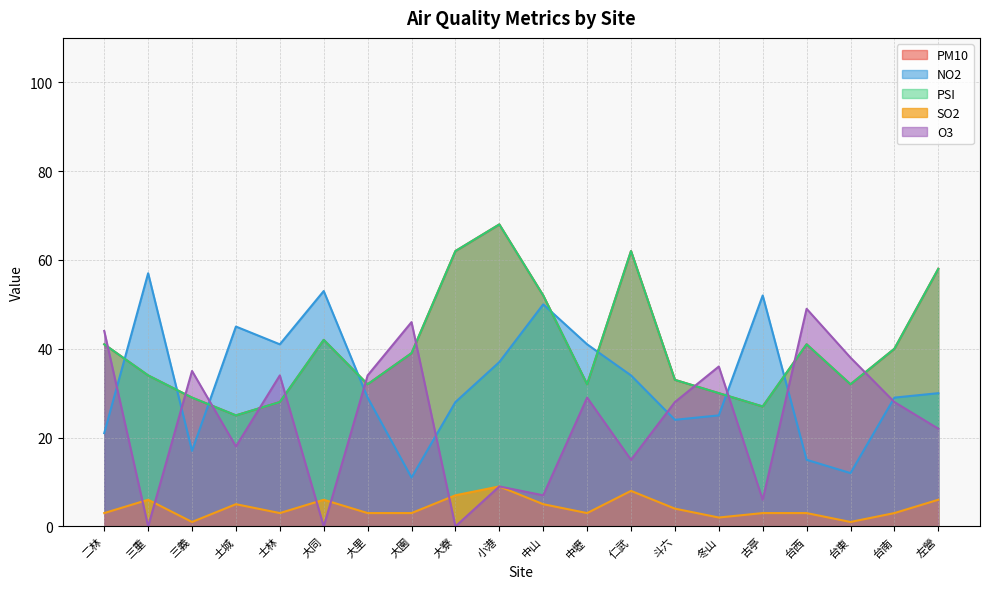

True or false: PM10 has more than 2 interior local peaks.

True